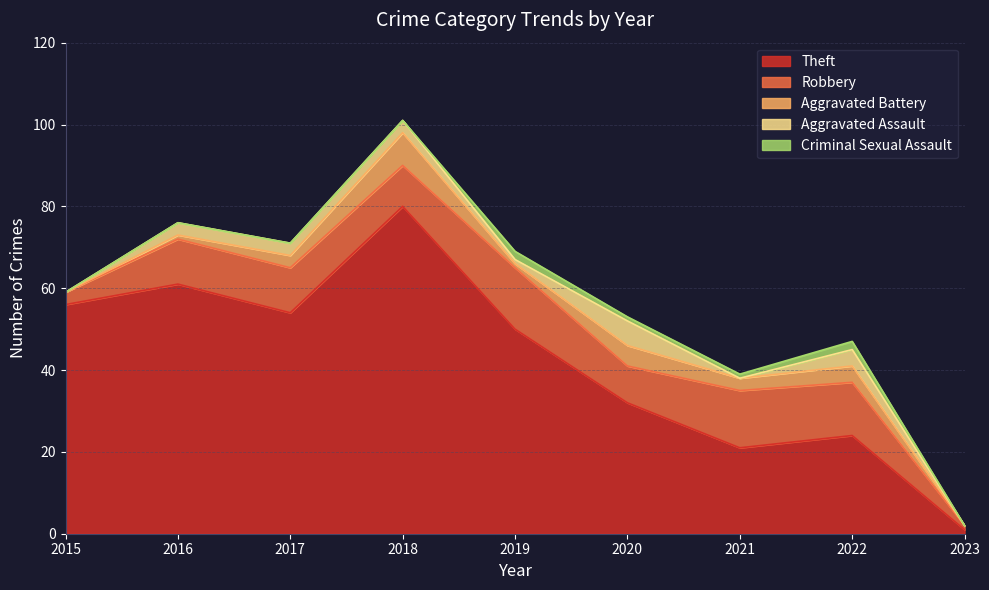

Which series changed the most between 2017 and 2023?

Theft